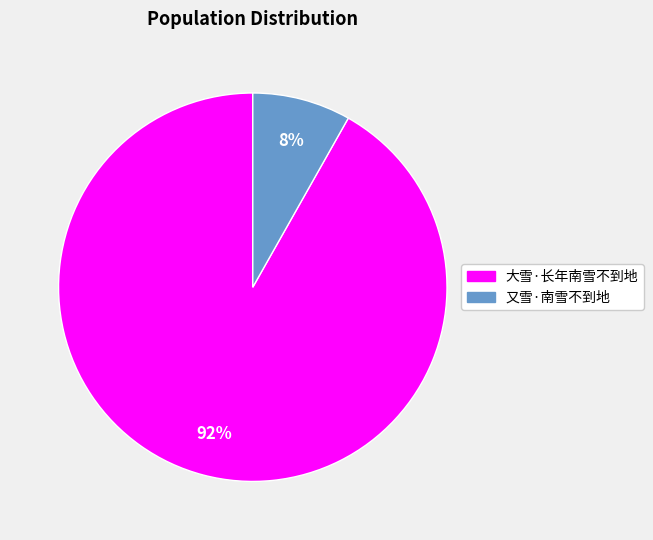

How many slices are in this pie chart?

2